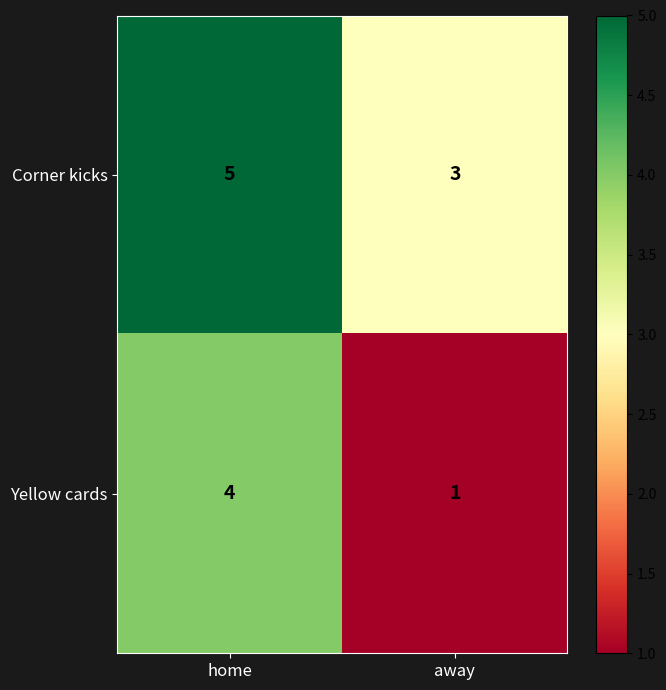

Is it true that Corner kicks equals 3 at away?

True